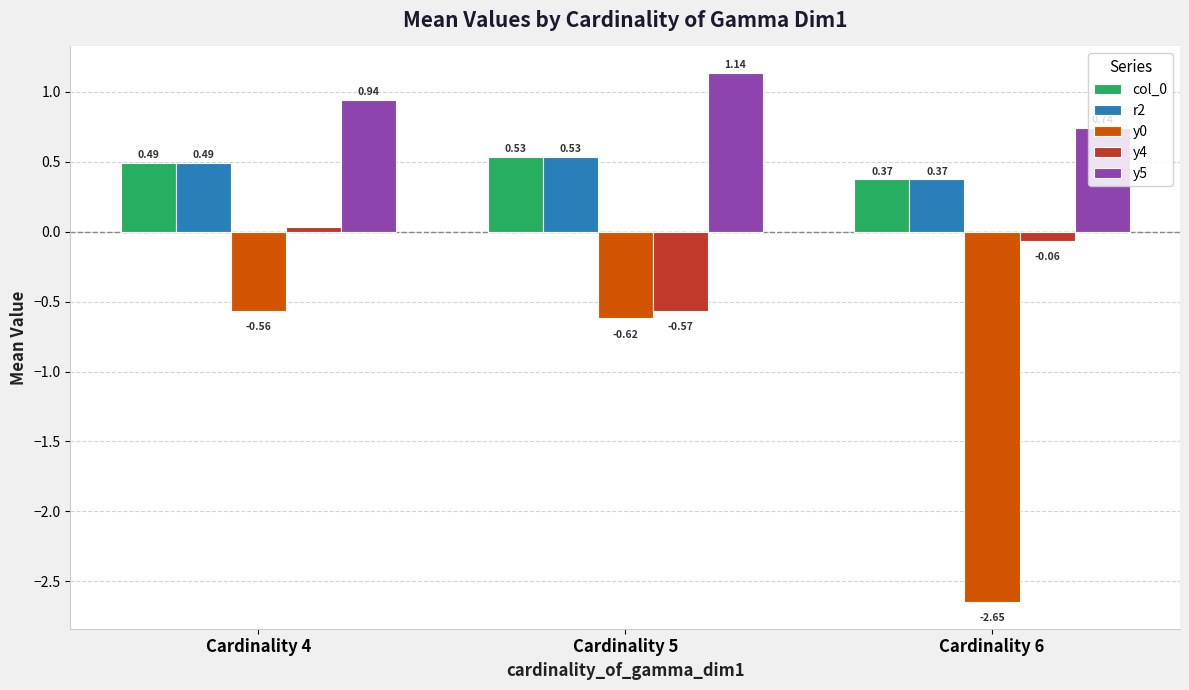

What is the sum of all y5 values?

2.8